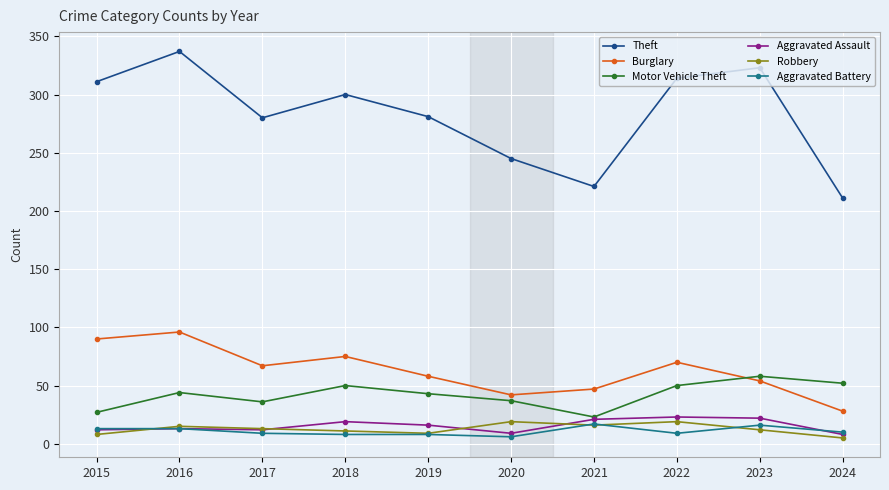

True or false: Aggravated Assault and Theft cross at least once.

False